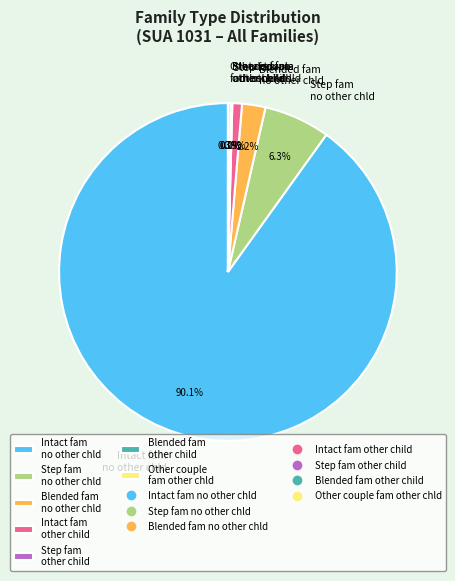

Is the sum of Step fam no other chld and Other couple fam other chld greater than half?

No